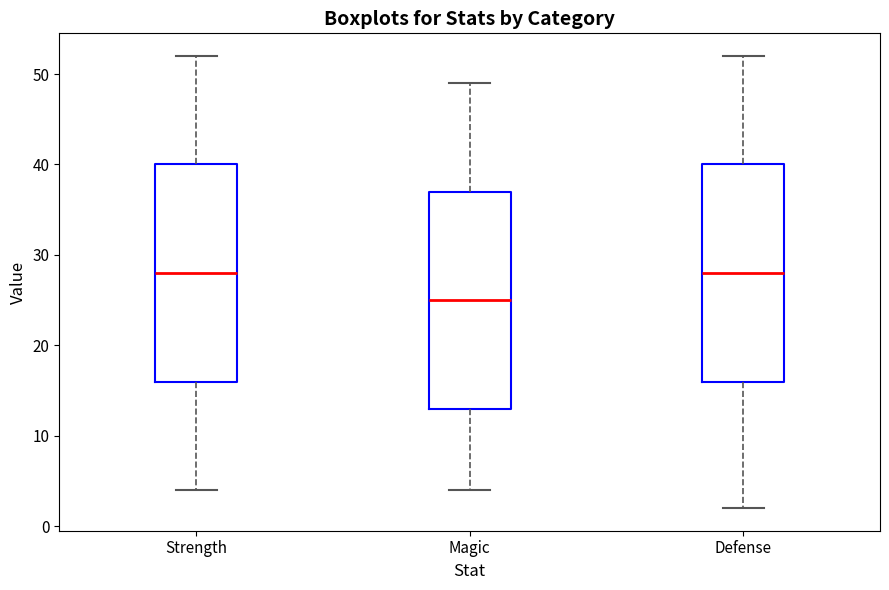

Reading left to right, transcribe this box plot: for each box, give where its median line is, the range the box spans, and where its two whiskers end, as read against the y-axis. The values are not printed on the chart, so give them approximately, as read against the axis.

Strength: median 28, box 16 to 40, whiskers 4 to 52
Magic: median 25, box 13 to 37, whiskers 4 to 49
Defense: median 28, box 16 to 40, whiskers 2 to 52